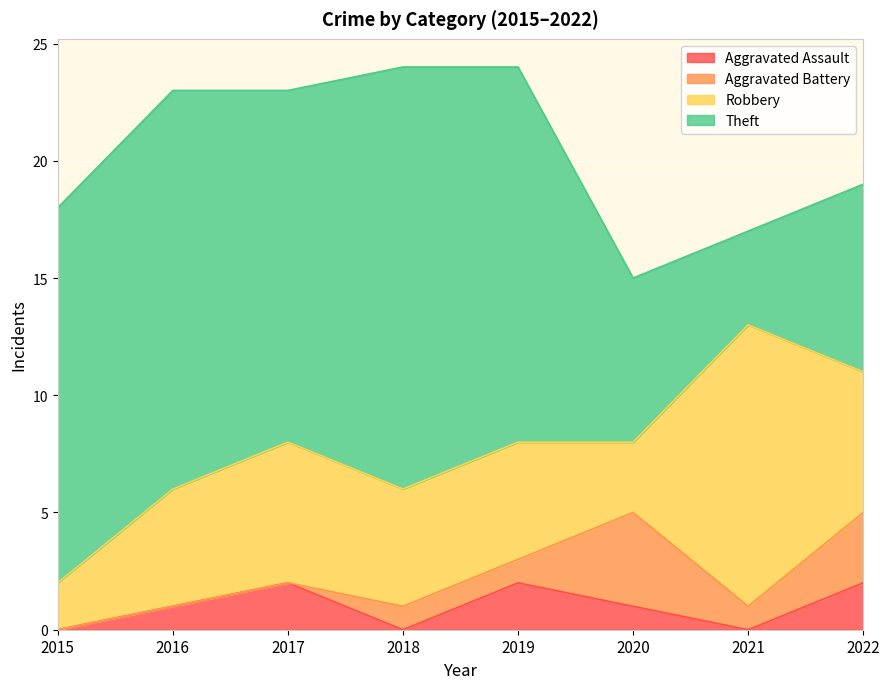

Reading right to left, extract all data points from this chart.

Aggravated Assault: 2022=2	2021=0	2020=1	2019=2	2018=0	2017=2	2016=1	2015=0
Aggravated Battery: 2022=3	2021=1	2020=4	2019=1	2018=1	2017=0	2016=0	2015=0
Robbery: 2022=6	2021=12	2020=3	2019=5	2018=5	2017=6	2016=5	2015=2
Theft: 2022=8	2021=4	2020=7	2019=16	2018=18	2017=15	2016=17	2015=16